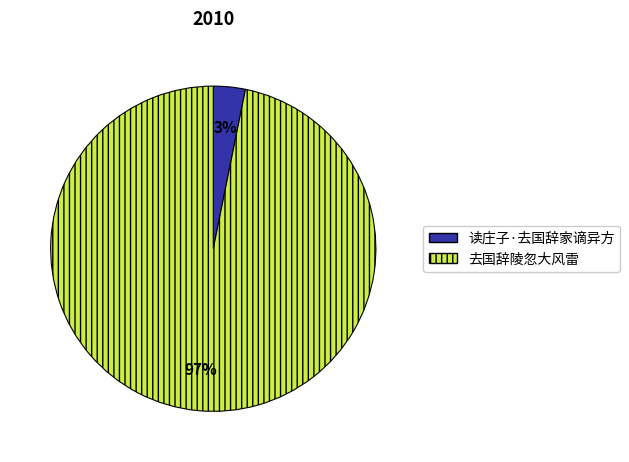

Count the number of slices in the pie.

2